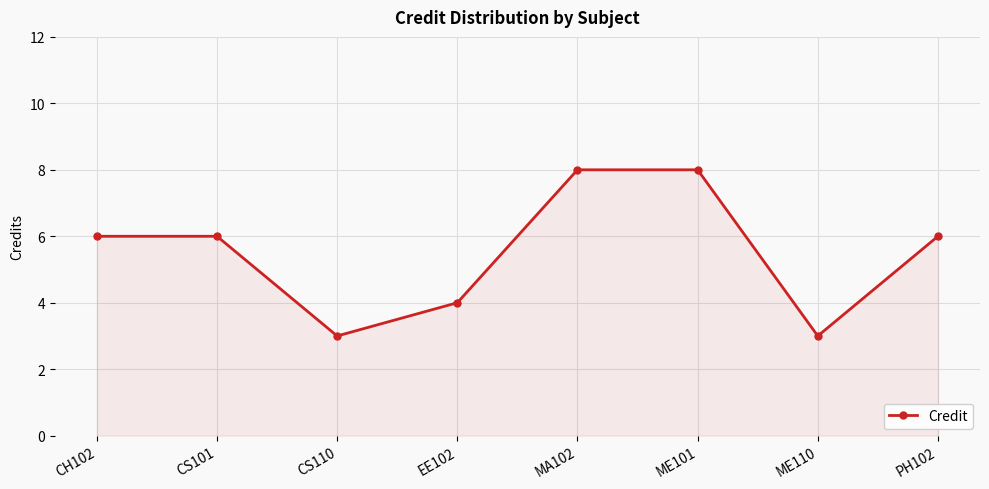

Is it true that the value at EE102 is 6?

False